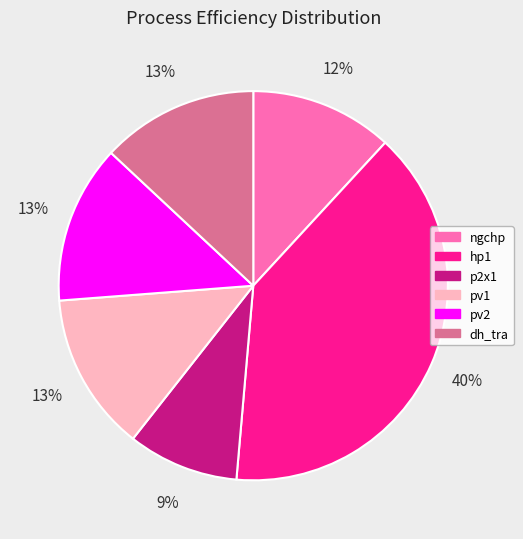

Between p2x1 and pv2, which is larger?

pv2